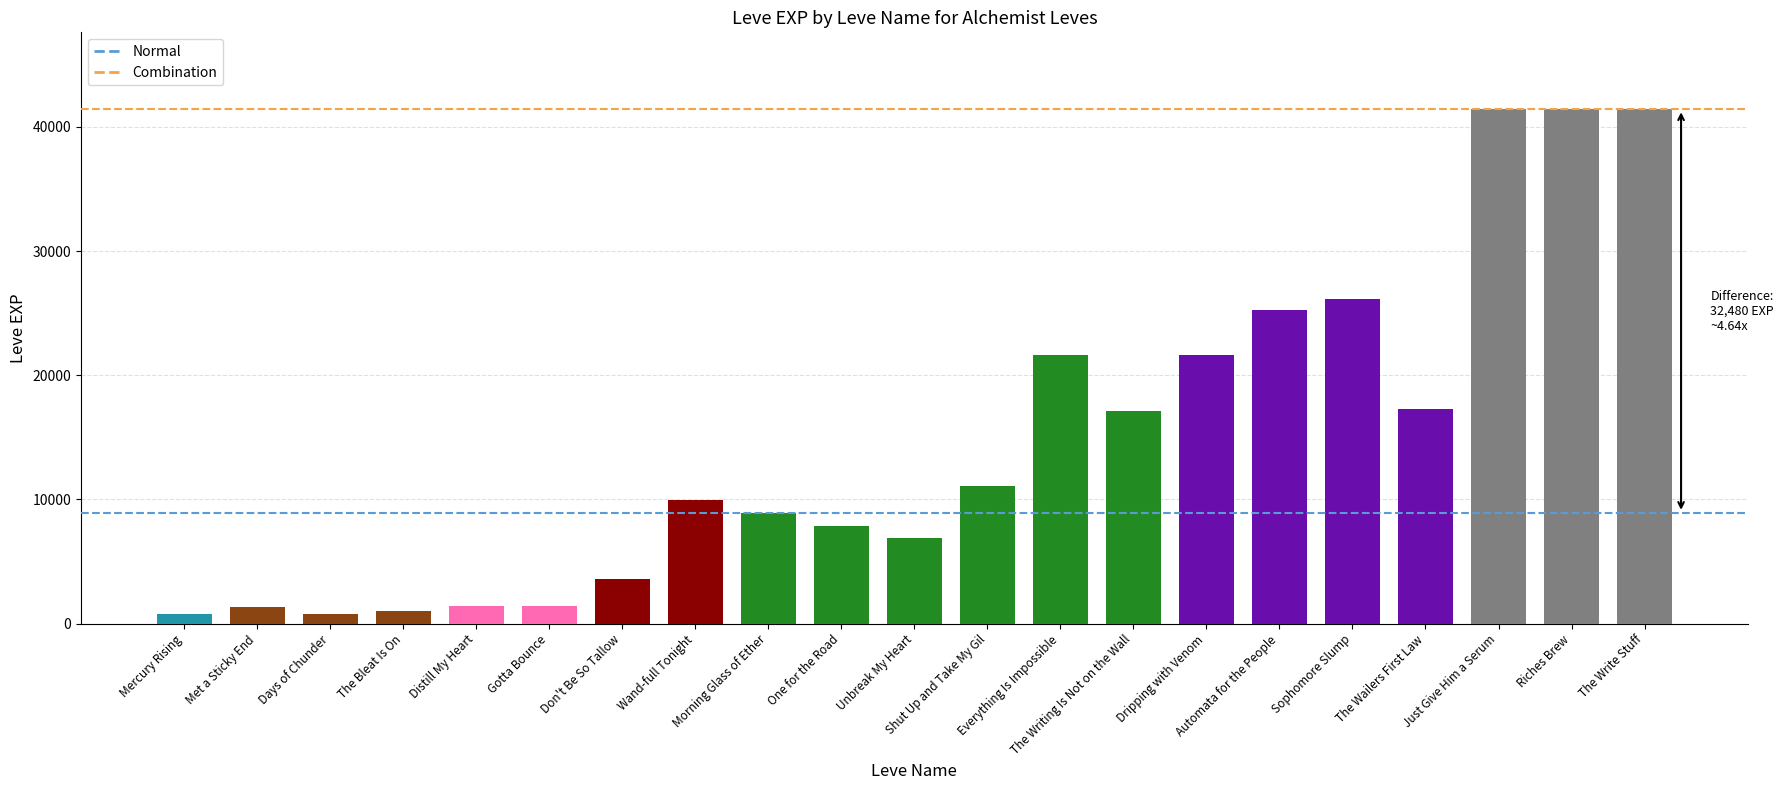

How many bars are there in total?

21